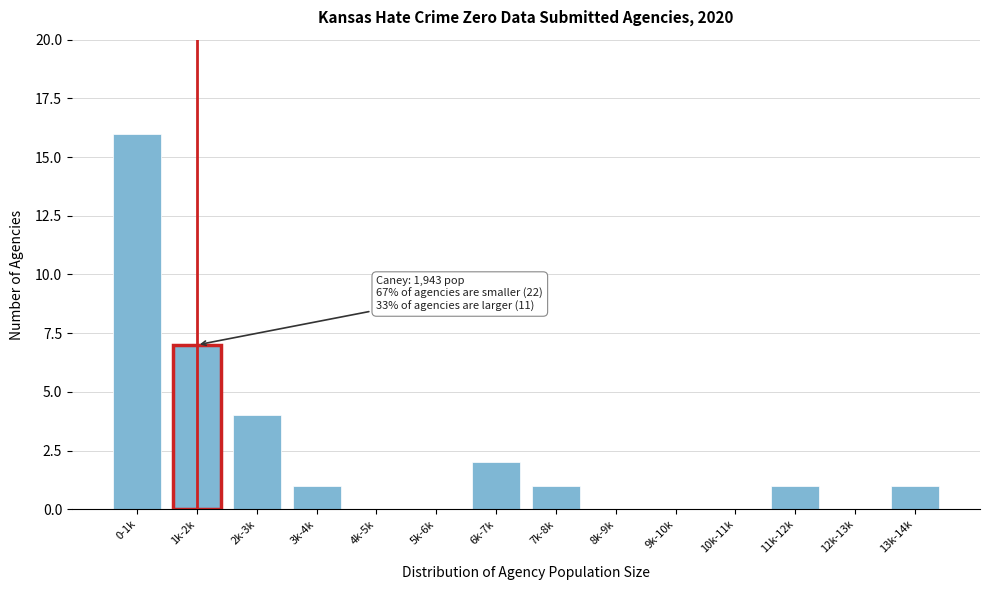

Reading right to left, extract all data points from this chart.

13k-14k=1	12k-13k=0	11k-12k=1	10k-11k=0	9k-10k=0	8k-9k=0	7k-8k=1	6k-7k=2	5k-6k=0	4k-5k=0	3k-4k=1	2k-3k=4	1k-2k=7	0-1k=16